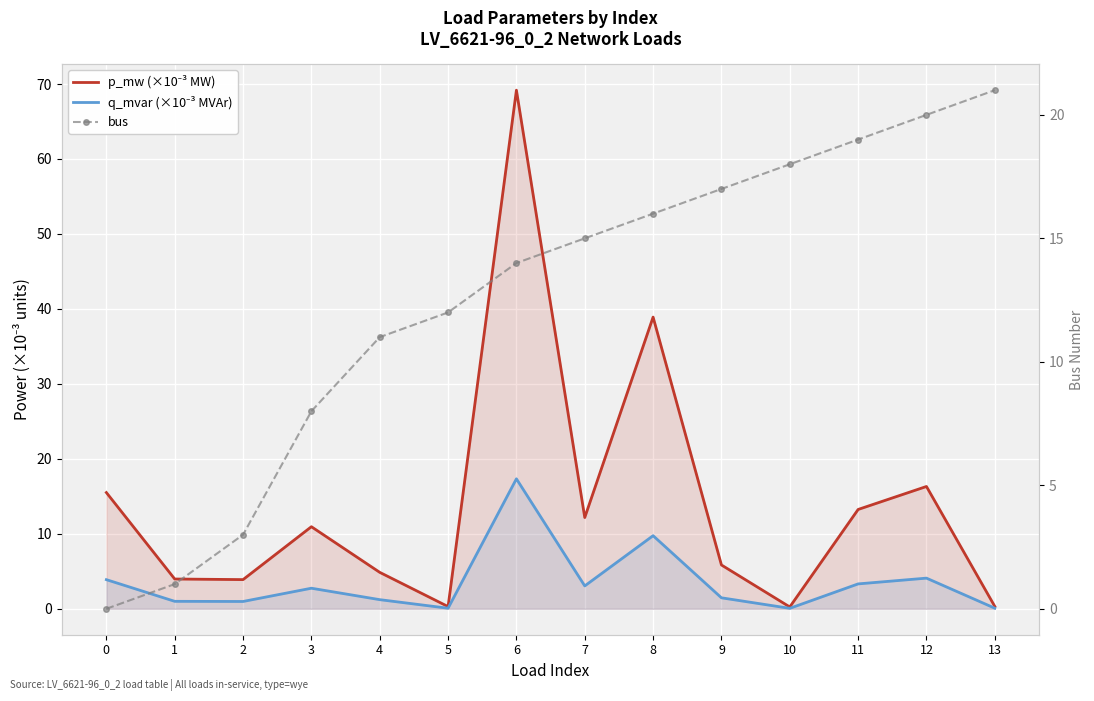

How many interior local valleys does the p_mw (×10⁻³ MW) series have?

4